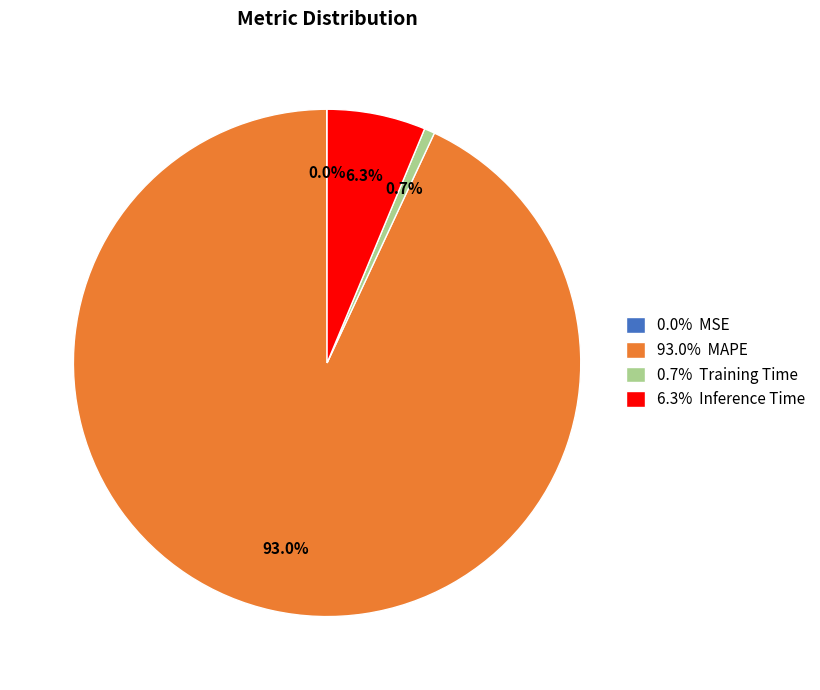

Does any single category account for the majority?

Yes